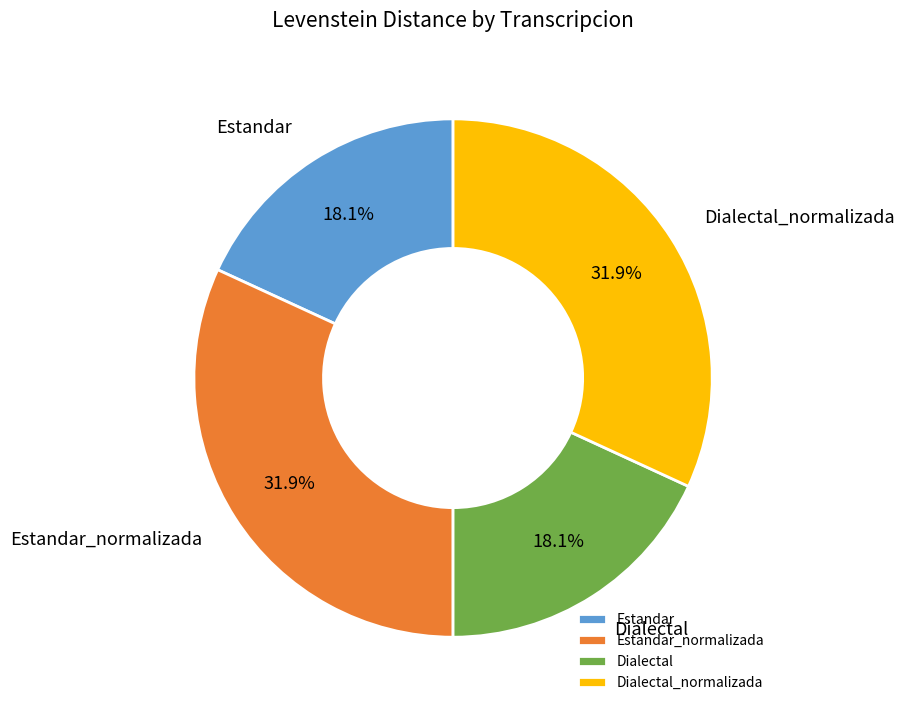

Does any single category account for the majority?

No